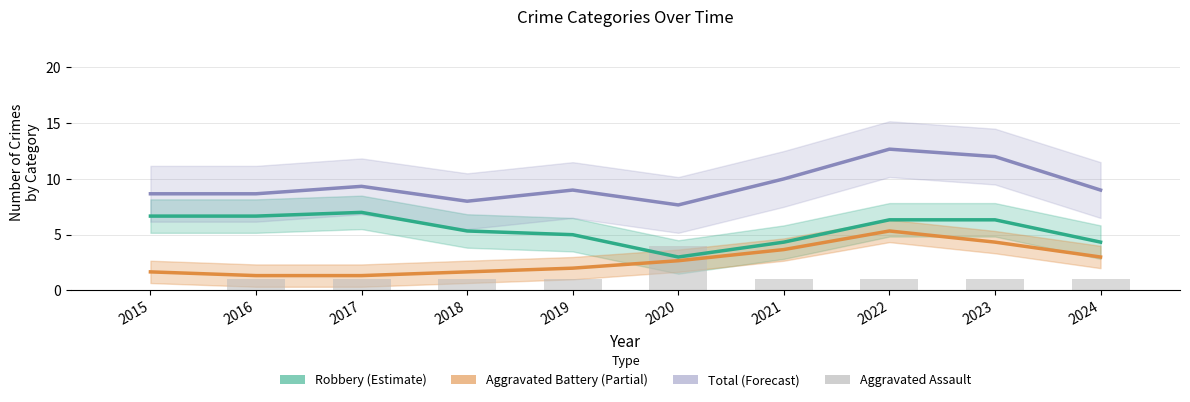

Does the chart contain any negative values?

No